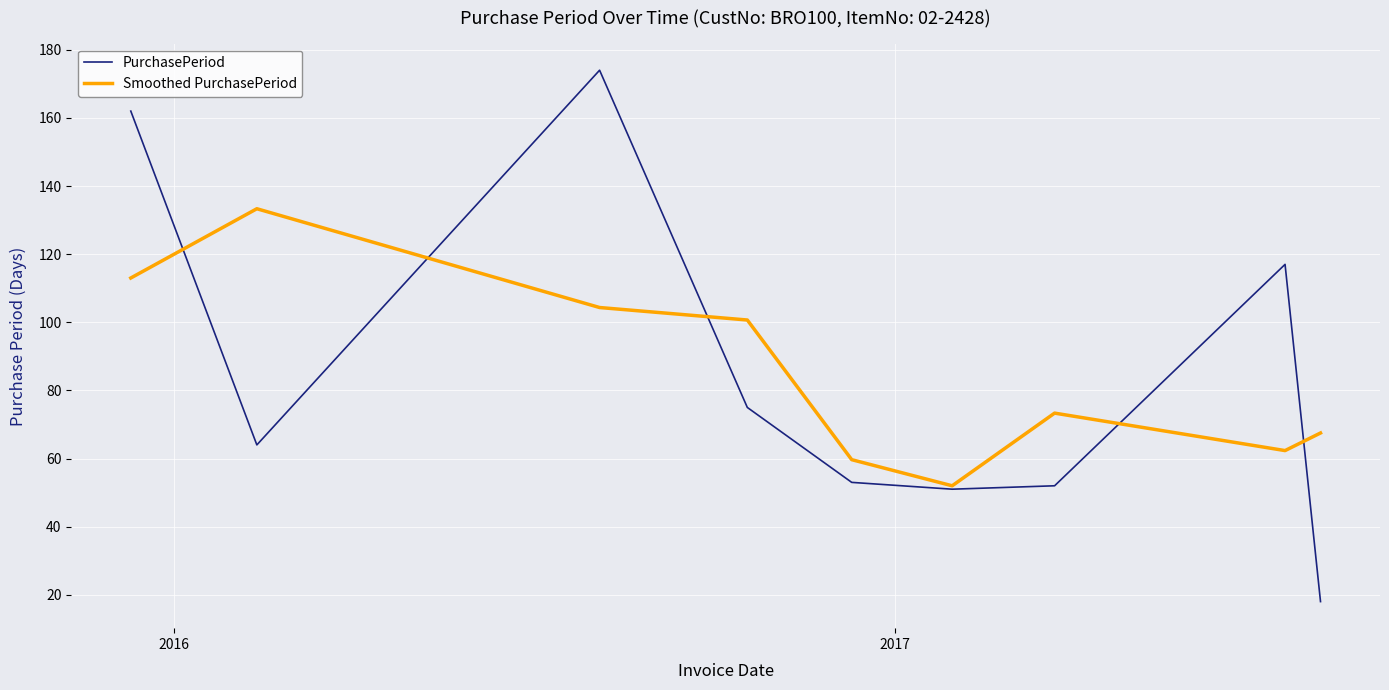

Rank the series by their maximum value, from highest to lowest.

PurchasePeriod, Smoothed PurchasePeriod